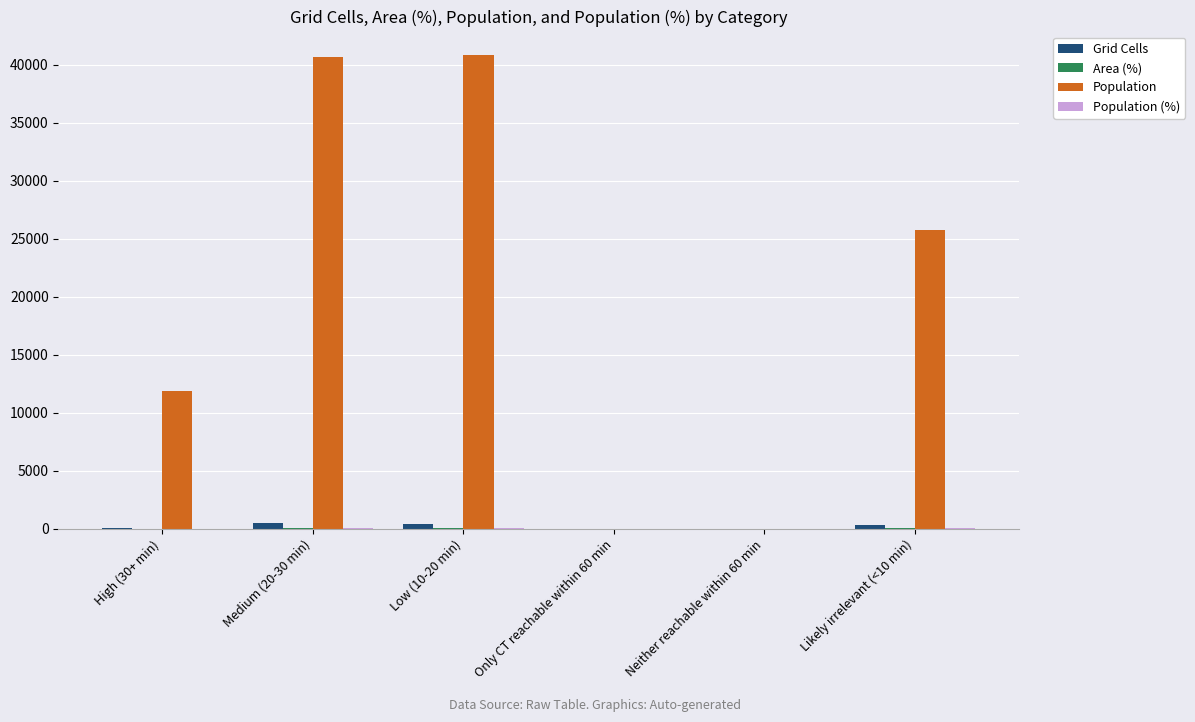

Which series has the largest total across all categories?

Population